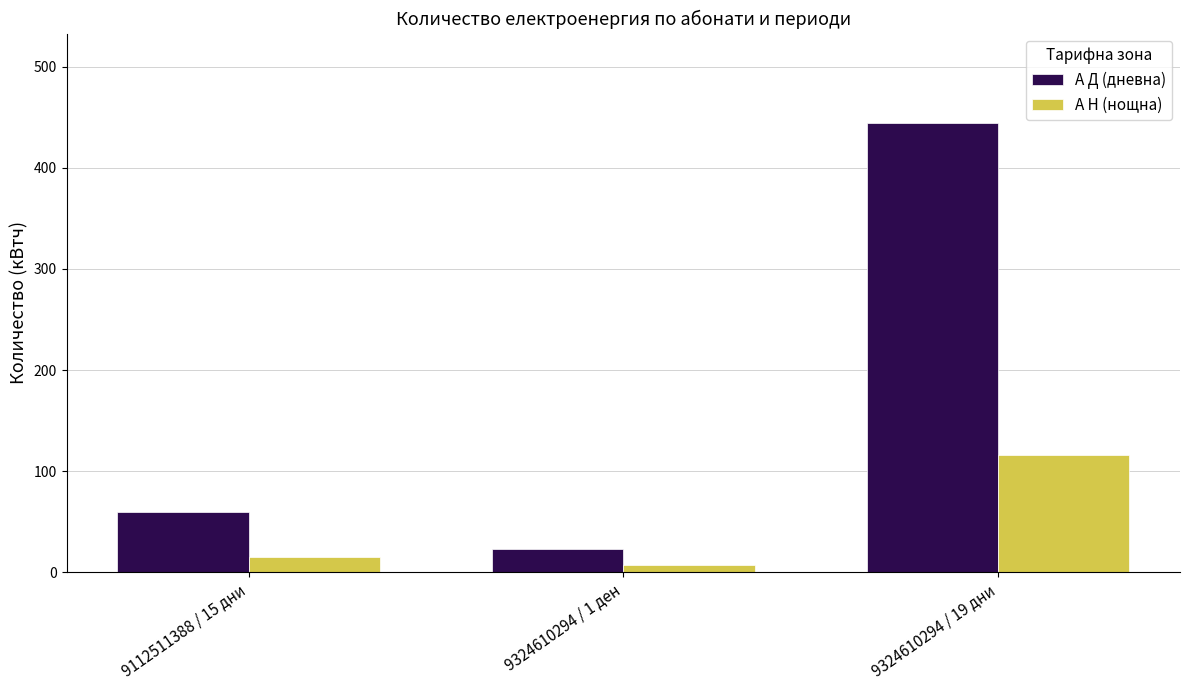

Which series has the widest spread of values?

А Д (дневна)